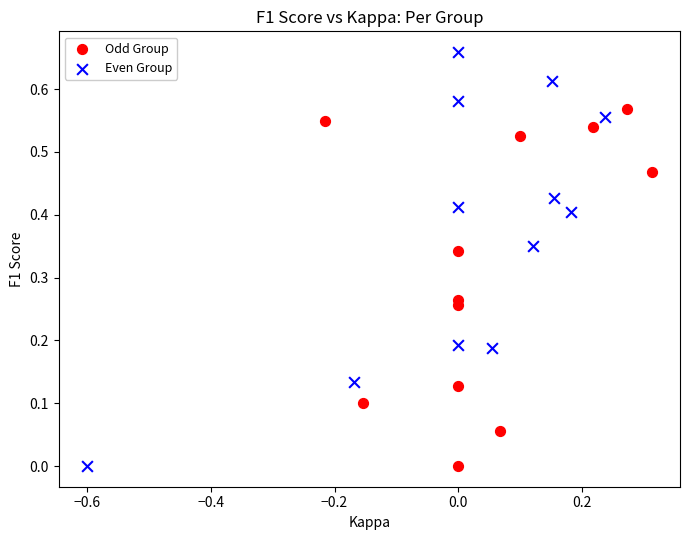

Which series has the widest spread of Y values?

Even Group